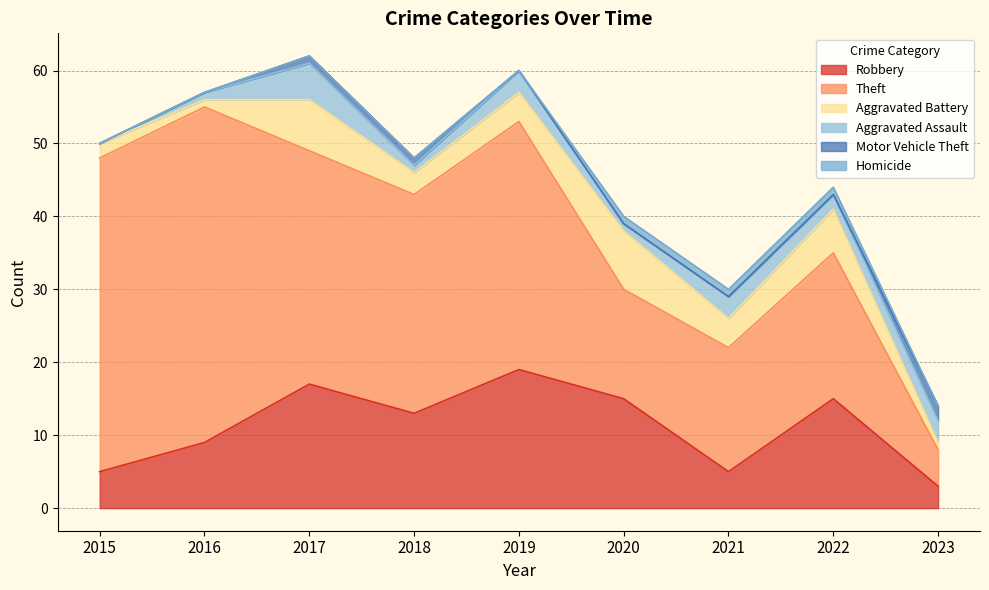

Where is the first local minimum for Aggravated Battery?

2016